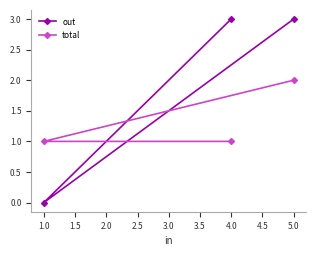

Reading right to left, list all the values displayed in this chart.

out: 5.0=3	4.0=3	1.0=0
total: 5.0=2	4.0=1	1.0=1